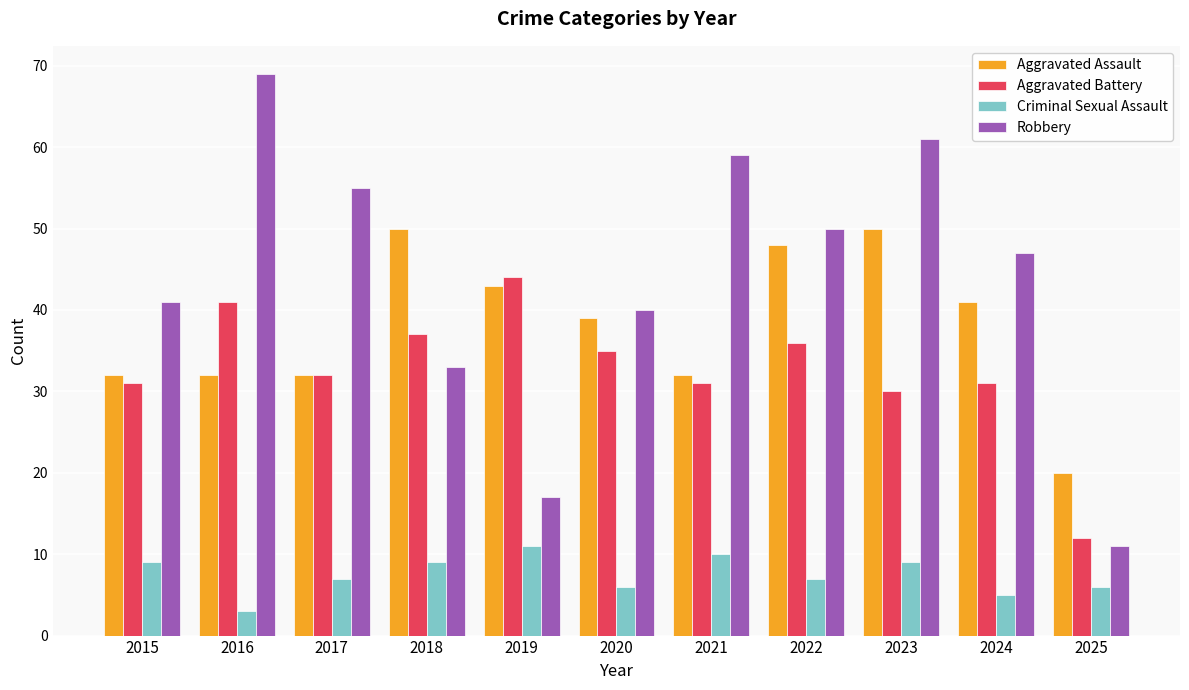

The Criminal Sexual Assault series shows 5 at 2024. True or false?

True